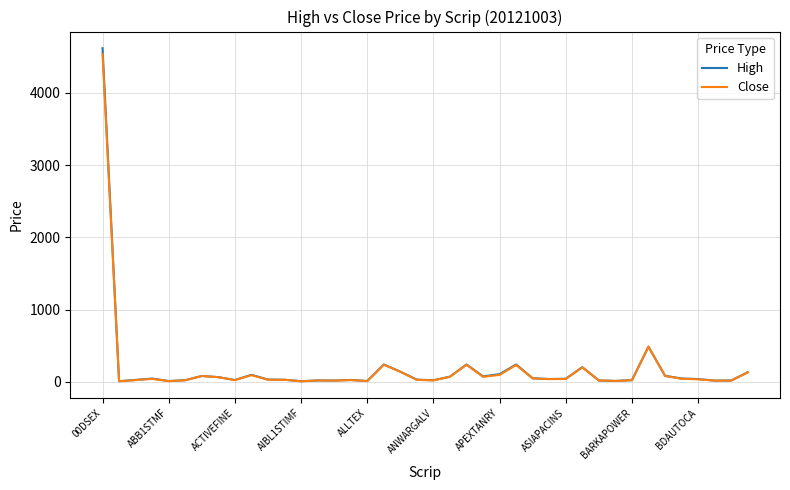

Count the number of categories in the chart.

40